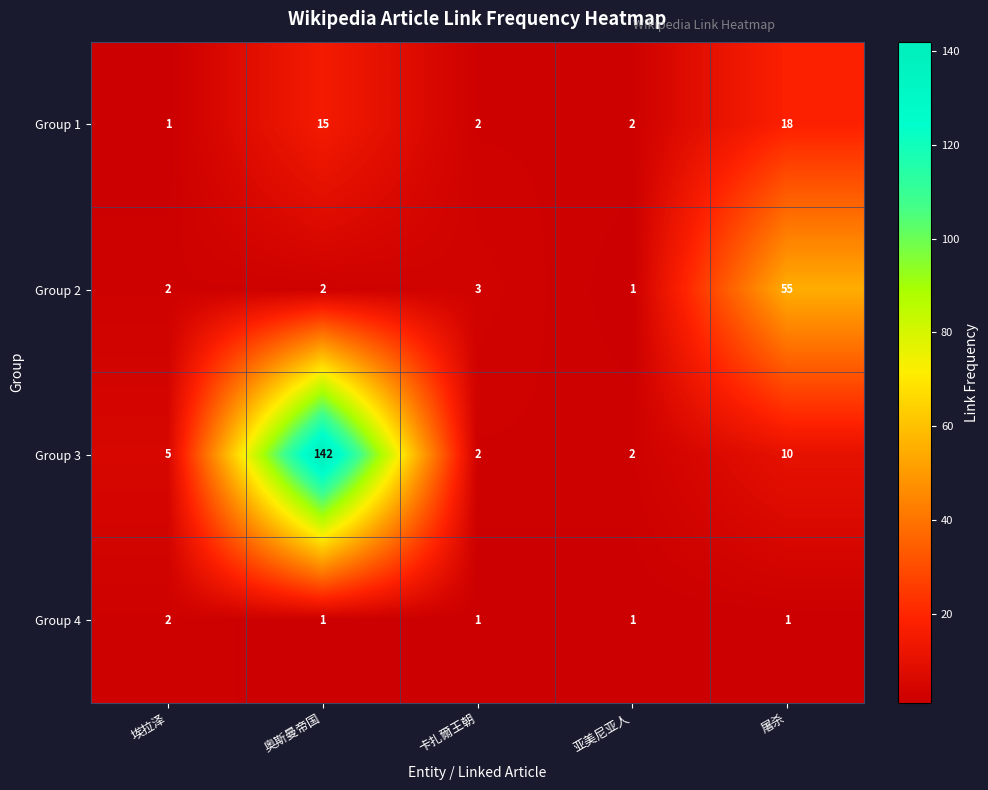

At how many categories does at least one series exceed 29?

2